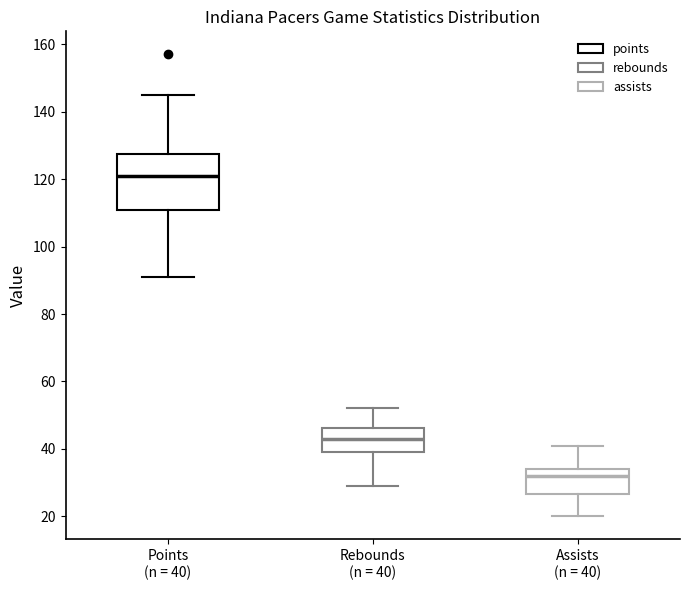

Reading left to right, read every box against the y-axis: the position of its median line, the range the box covers, and the ends of its whiskers. The values are not printed on the chart, so give them approximately, as read against the axis.

Points (n = 40): median 122, box 112 to 128, whiskers 92 to 146
Rebounds (n = 40): median 44, box 40 to 46, whiskers 30 to 52
Assists (n = 40): median 32, box 26 to 34, whiskers 20 to 42